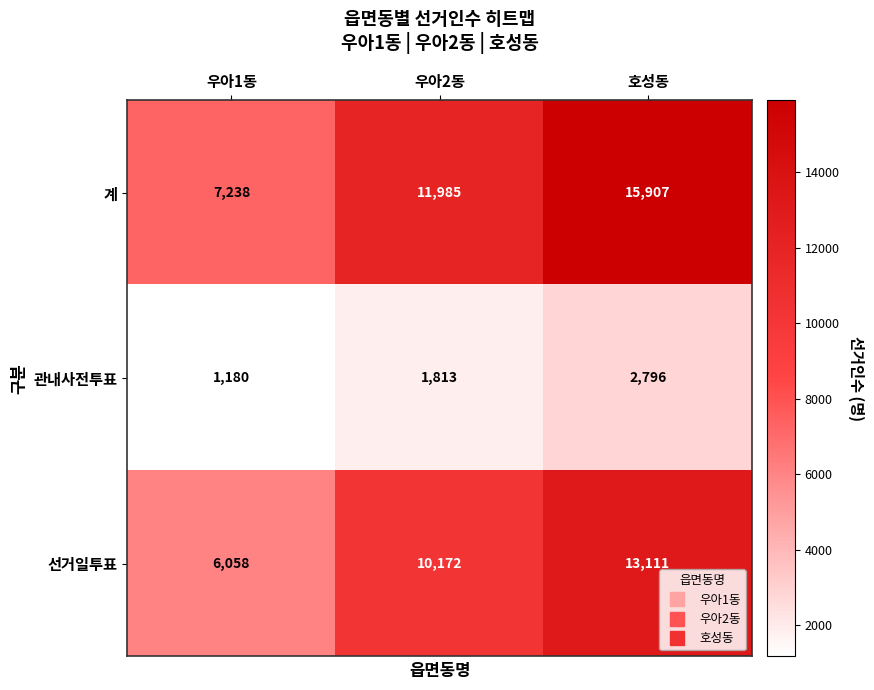

What is the difference between the highest and lowest values at 우아2동?

10172